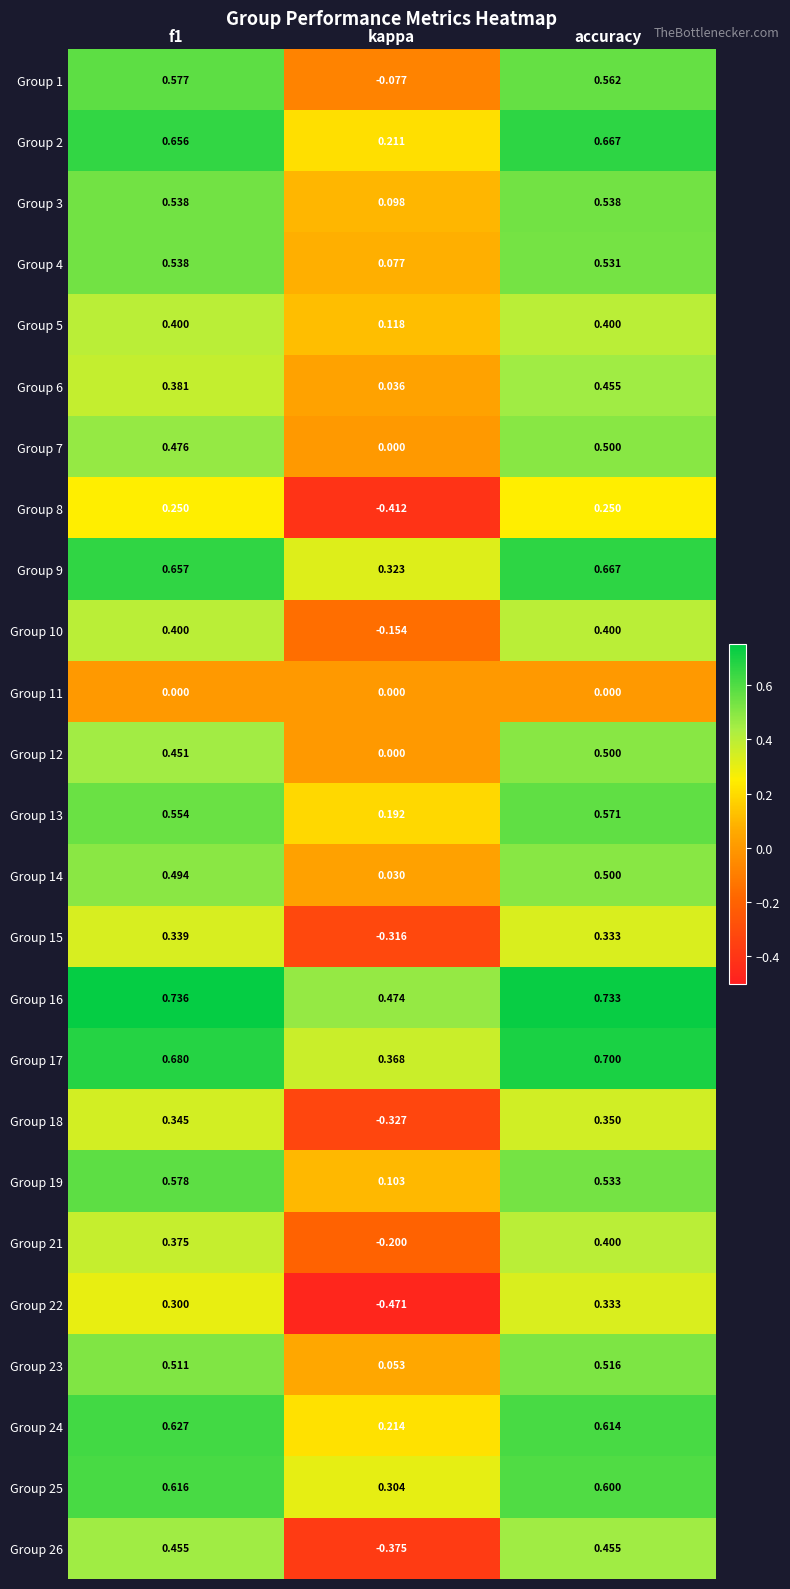

Which label corresponds to the smallest value in the chart?

kappa